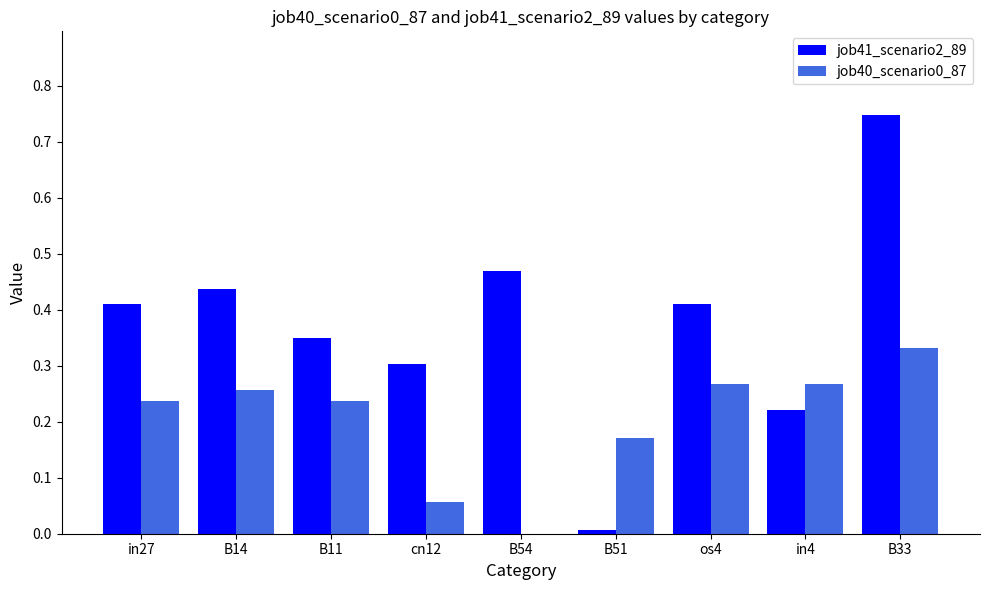

The value of job40_scenario0_87 at in4 is 0.1. True or false?

False